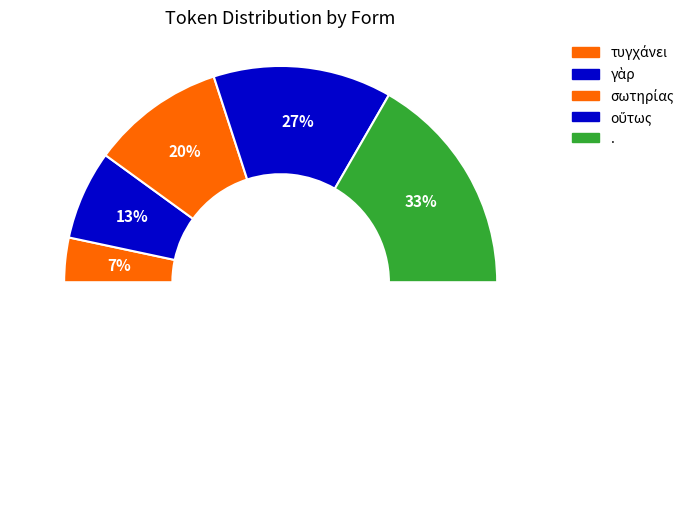

The οὕτως slice represents 27% of the pie. True or false?

True